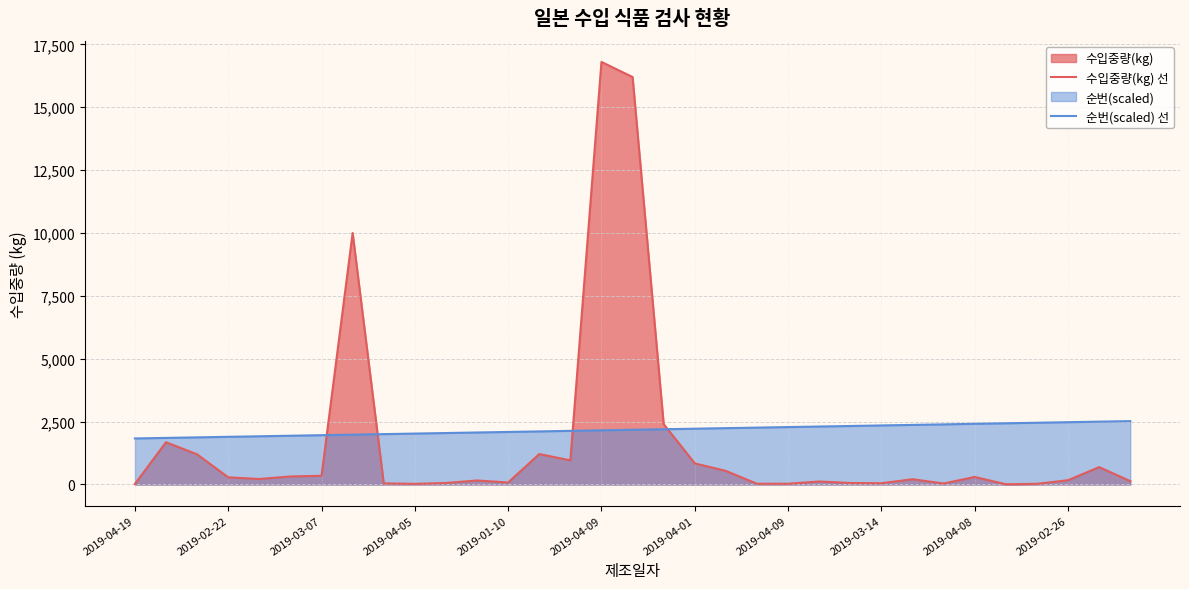

Which series has the widest spread of values?

수입중량(kg) 선